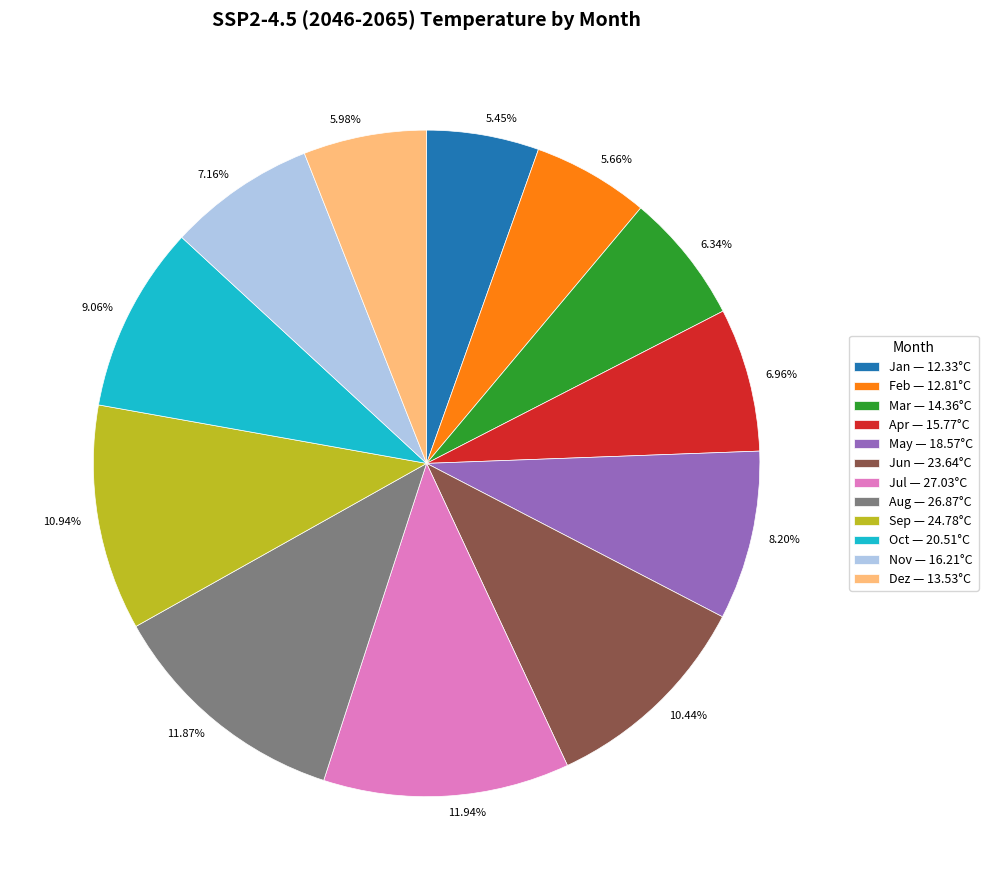

How many segments does this pie chart have?

12